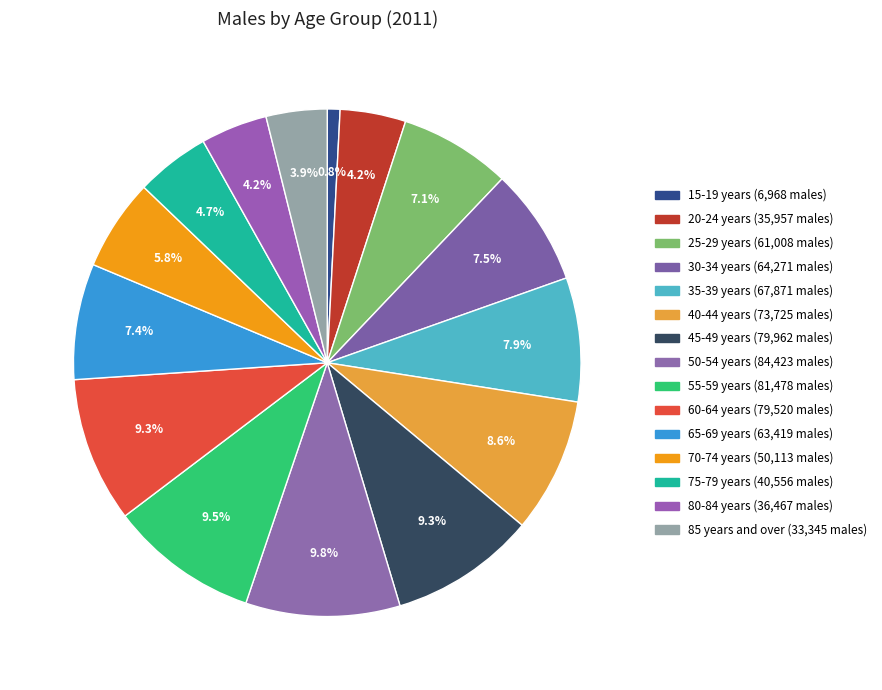

True or false: 80-84 years accounts for 4% of the total.

True